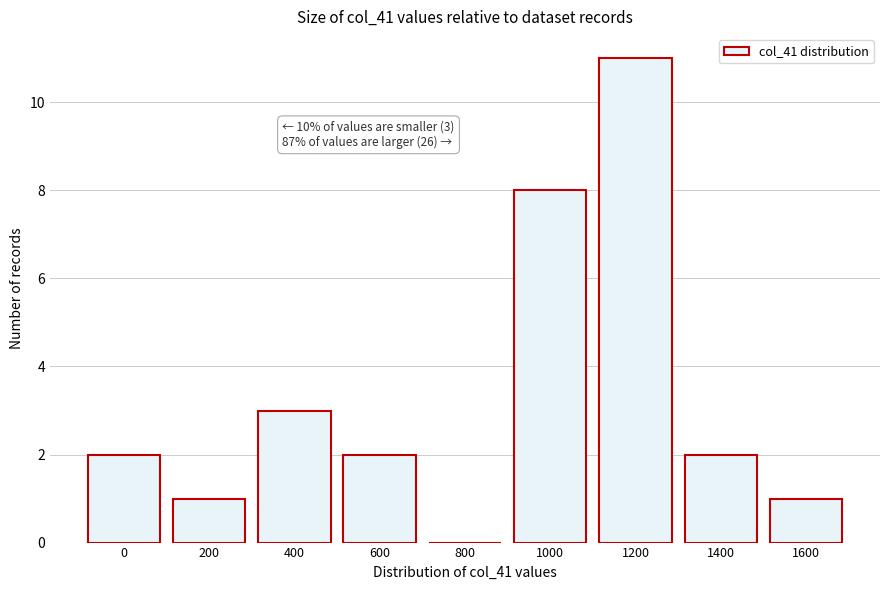

Reading left to right, extract all data points from this chart.

0=2	200=1	400=3	600=2	800=0	1000=8	1200=11	1400=2	1600=1